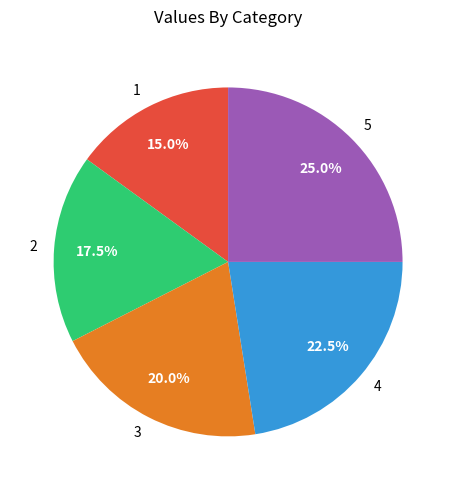

Which has a higher value, 2 or 1?

2